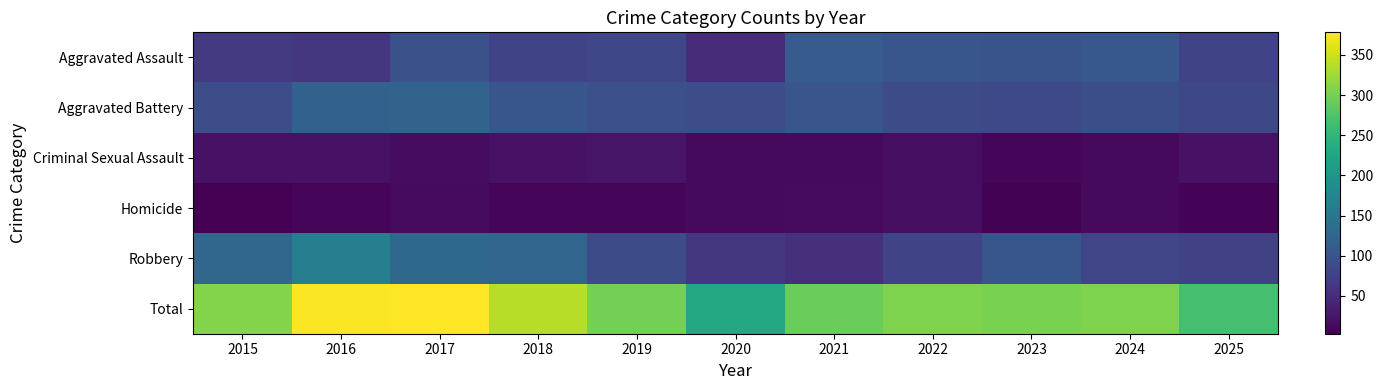

What is the difference between the highest and lowest values at 2023?

298